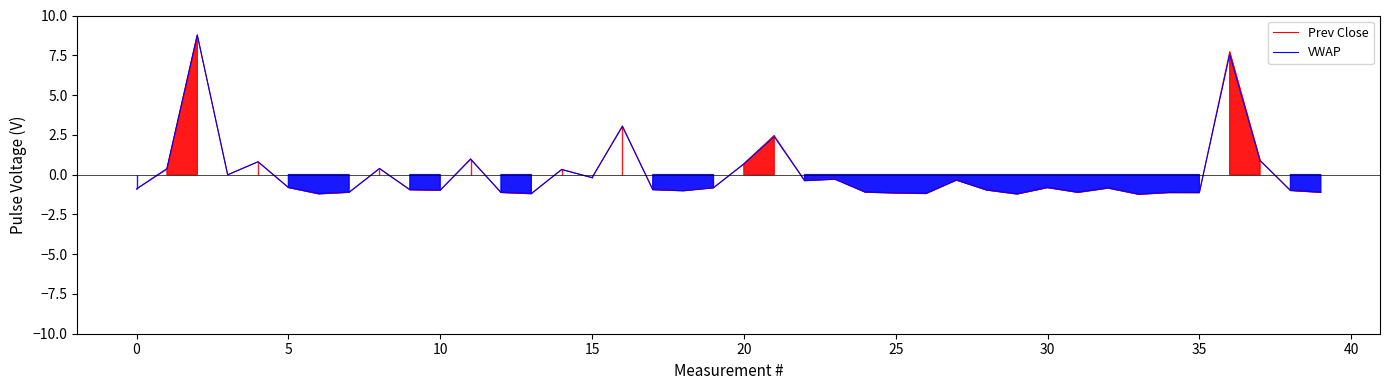

True or false: VWAP and Prev Close intersect in this chart.

True